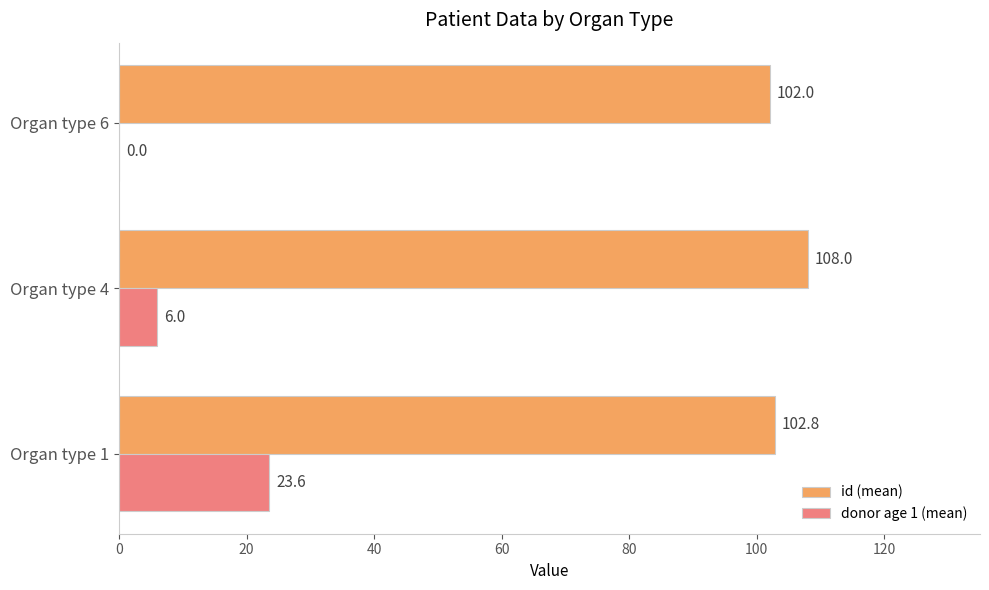

How many positive values does the donor age 1 (mean) series have?

2